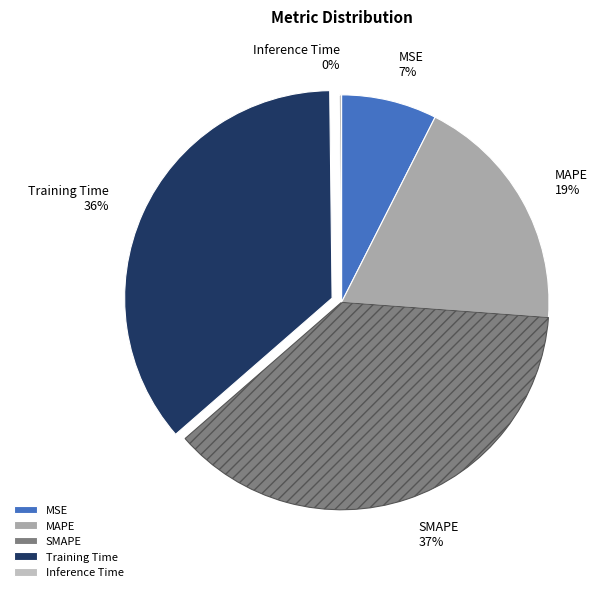

What percentage is the Training Time slice, to the nearest percent?

36%